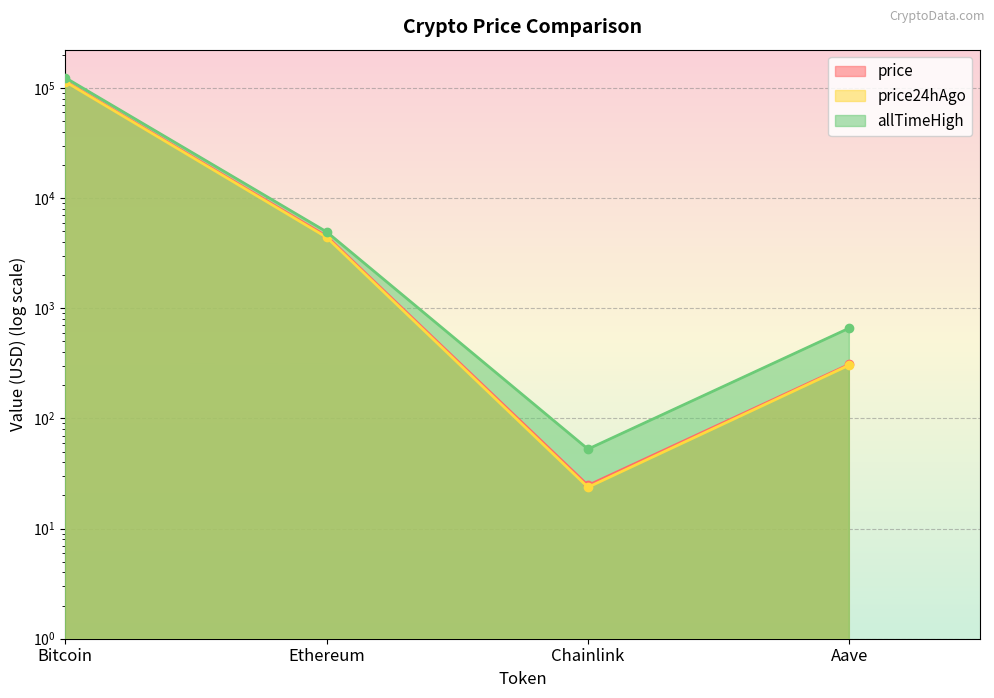

What is the difference between the maximum and minimum values in the allTimeHigh series?

124075.3